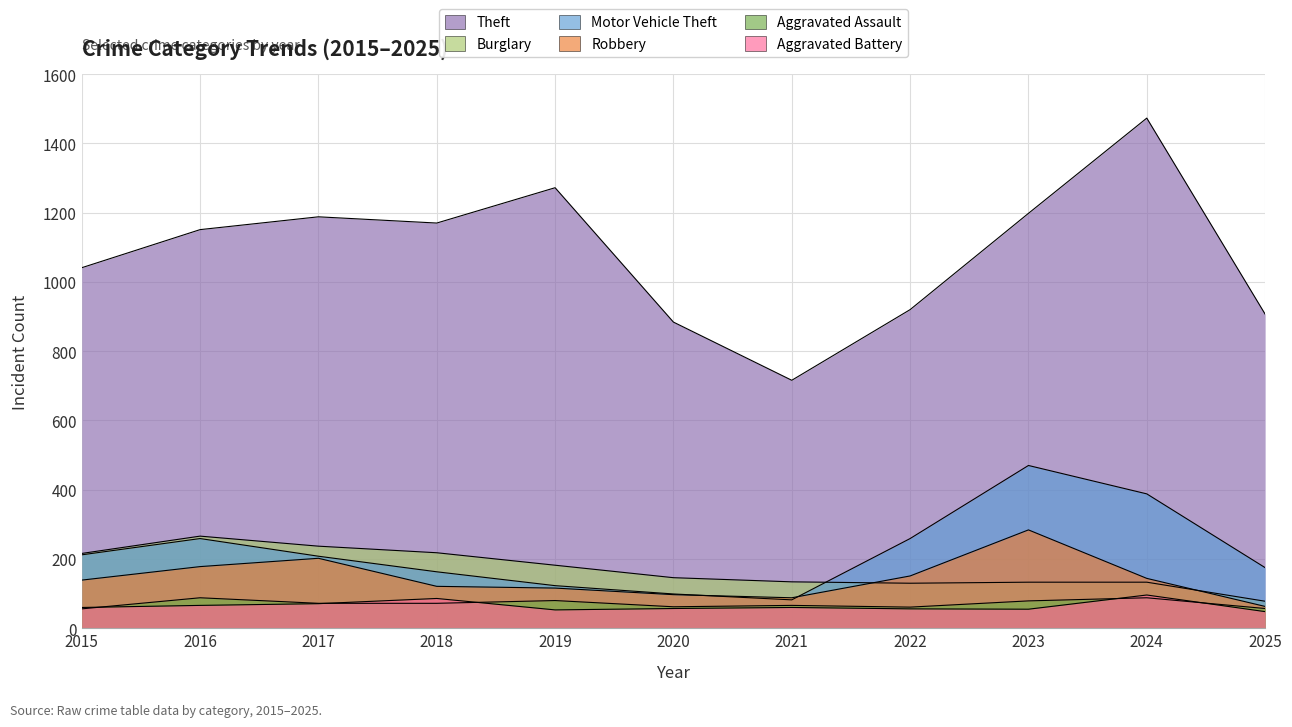

Where is Burglary nearest to the value 172?

2019